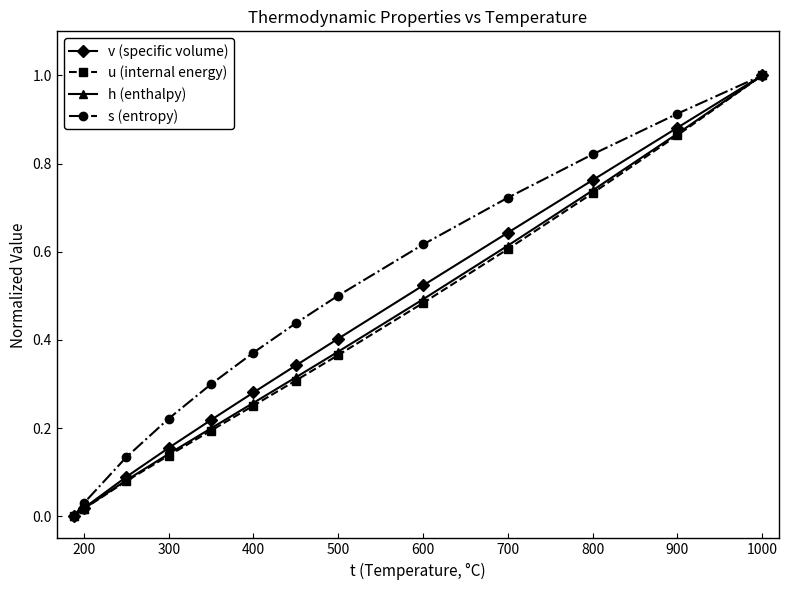

What are all the series names shown in the legend?

v (specific volume), u (internal energy), h (enthalpy), s (entropy)